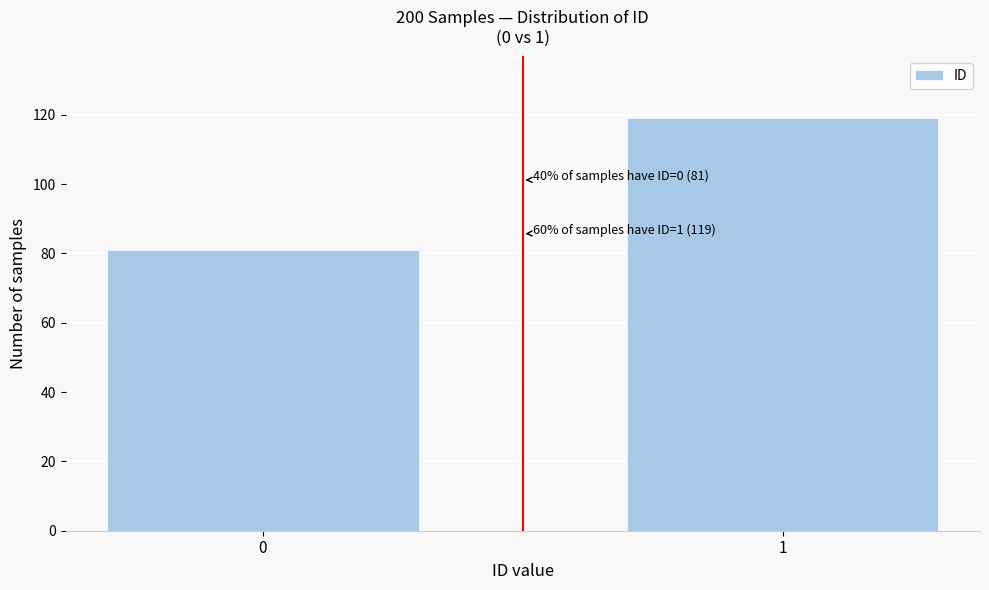

Reading left to right, extract all data points from this chart.

0=81	1=119